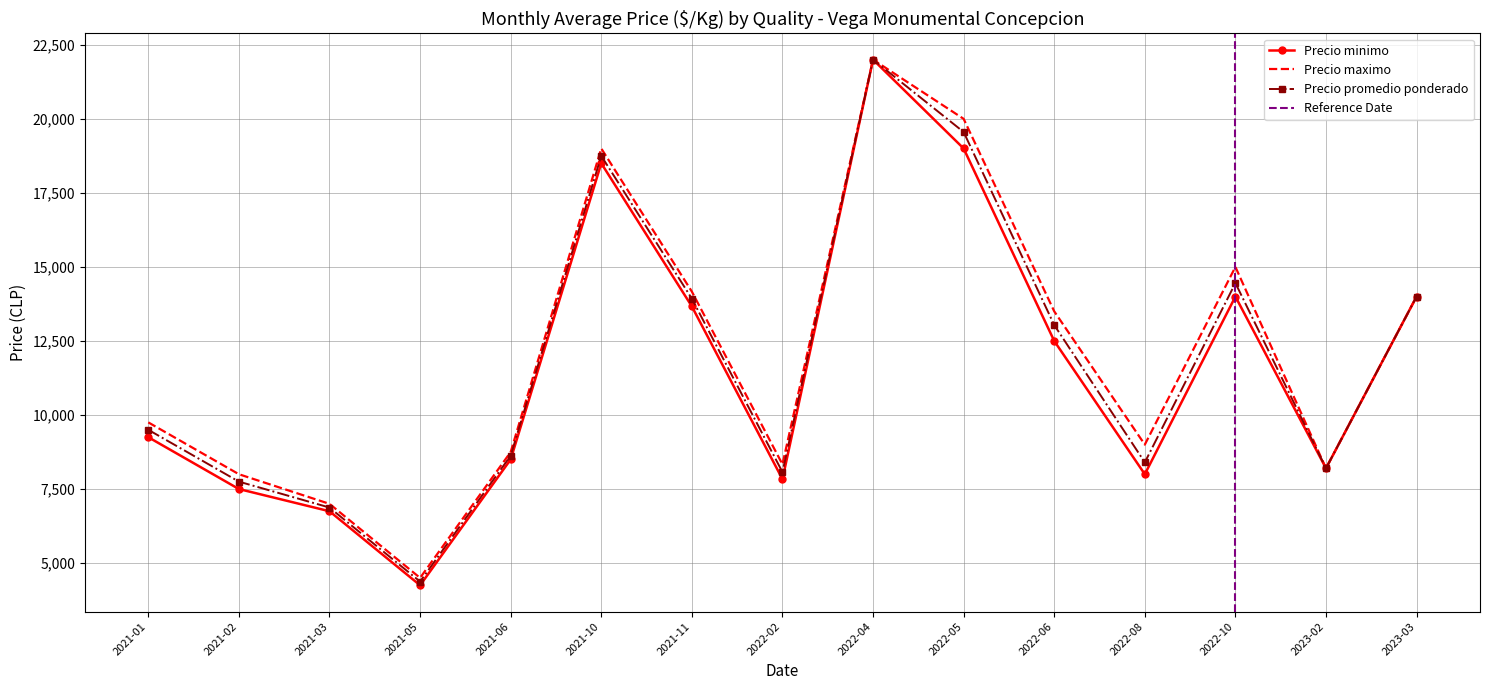

What is the difference between the highest and lowest values at 2021-05-04?

500